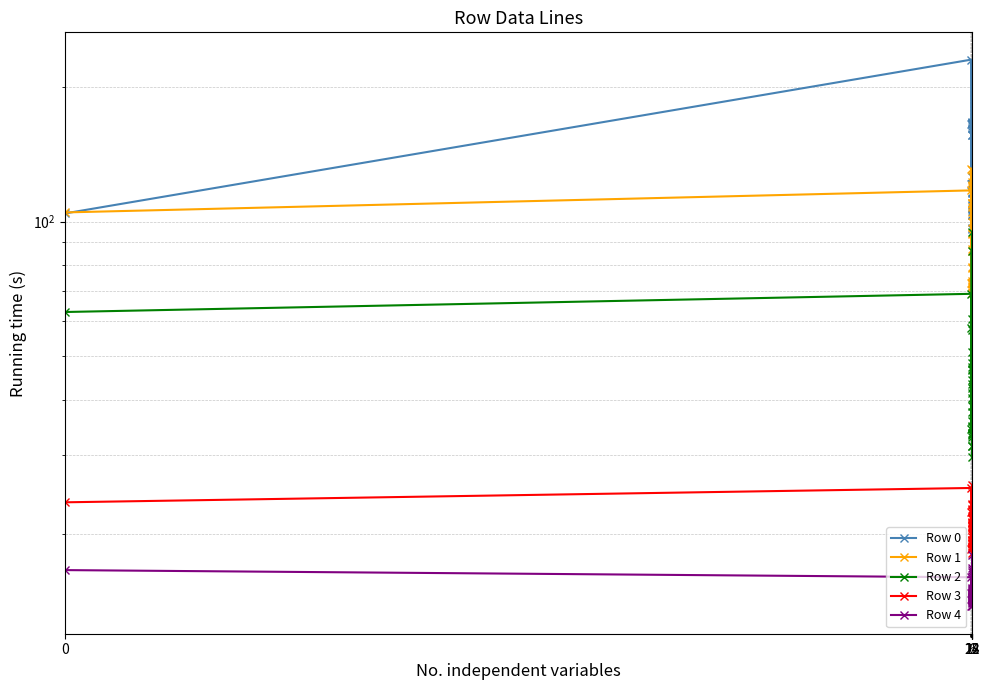

In Row 0, how many points are lower than both neighbors (excluding endpoints)?

9